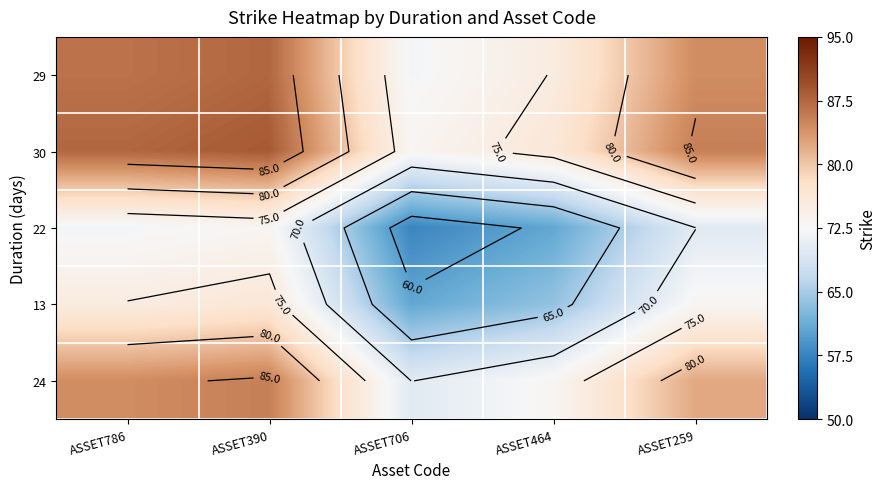

List the labels in order of 29 value, smallest first.

ASSET706, ASSET464, ASSET259, ASSET786, ASSET390